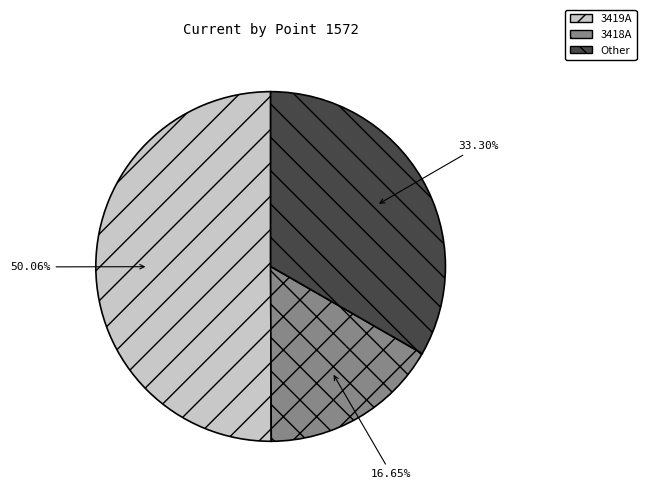

Count the number of slices in the pie.

3